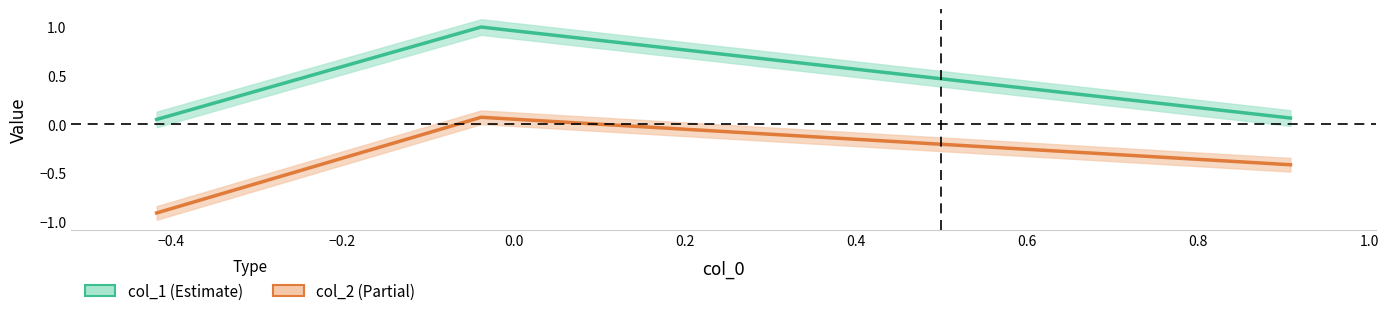

What are all the series names shown in the legend?

col_1, col_2